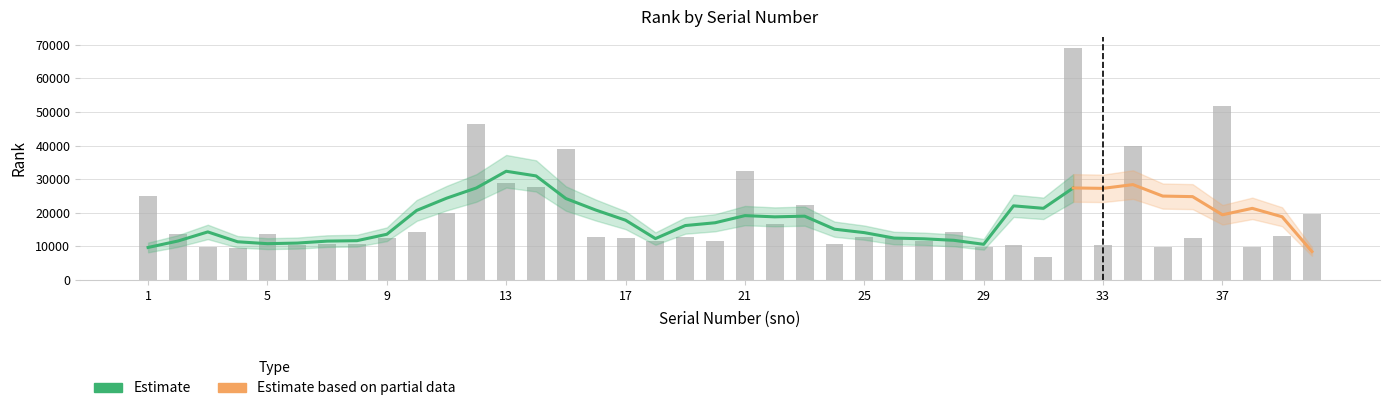

Rank the categories by value from lowest to highest.

31, 4, 29, 38, 3, 35, 6, 33, 30, 8, 24, 7, 27, 18, 20, 36, 9, 17, 19, 25, 16, 26, 39, 5, 2, 10, 28, 22, 40, 11, 23, 1, 14, 13, 21, 15, 34, 12, 37, 32